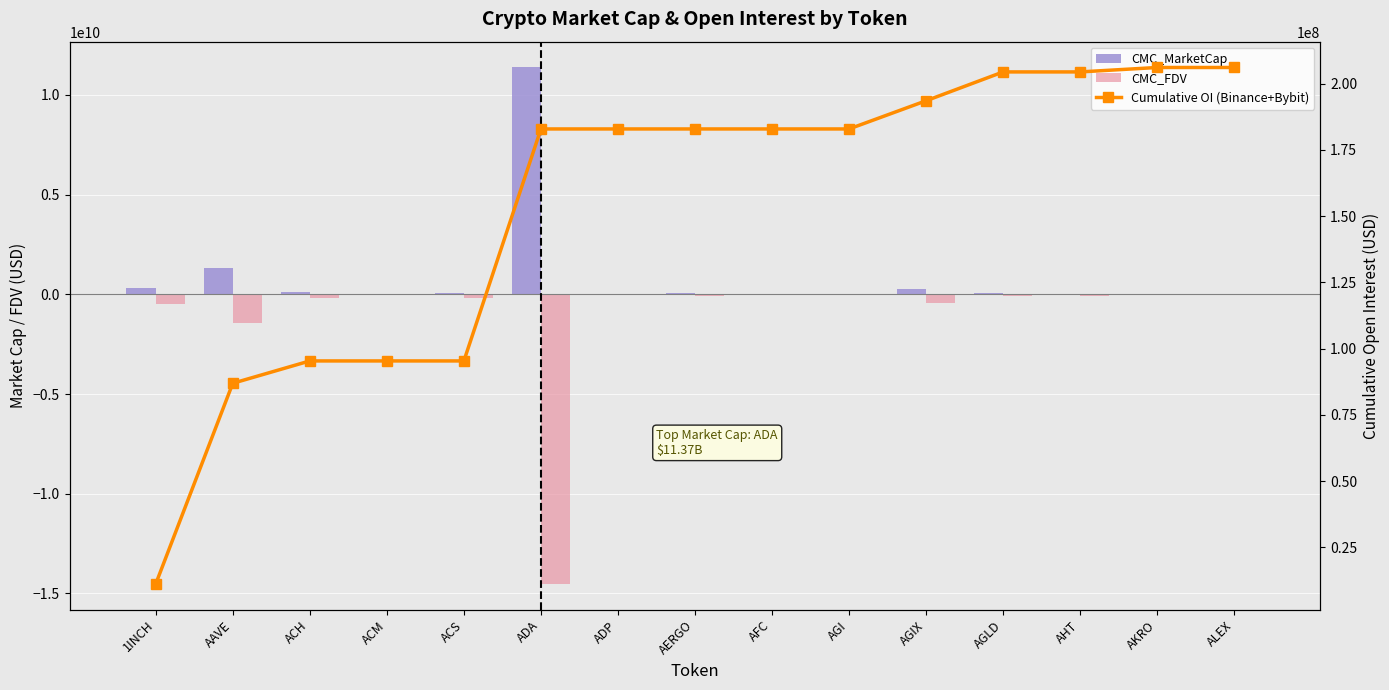

What is the value of the CMC_MarketCap bar at the 3rd from the left?

125339424.8